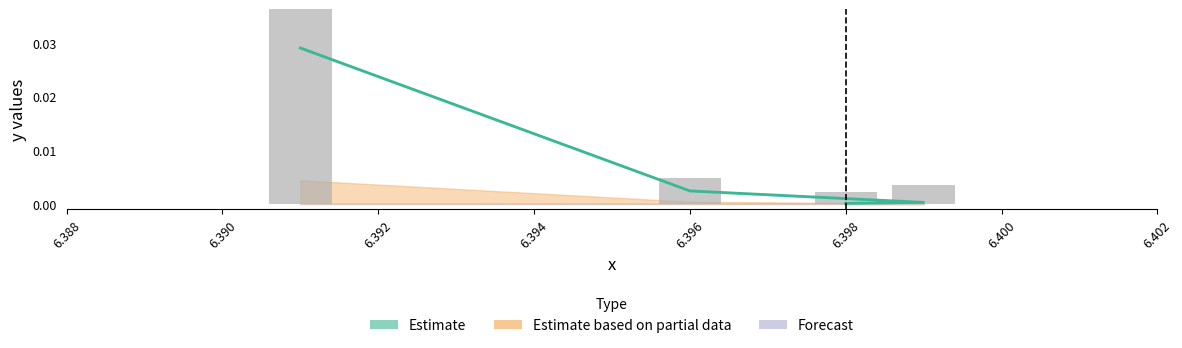

At which category does the chart reach its peak across all series?

6.391